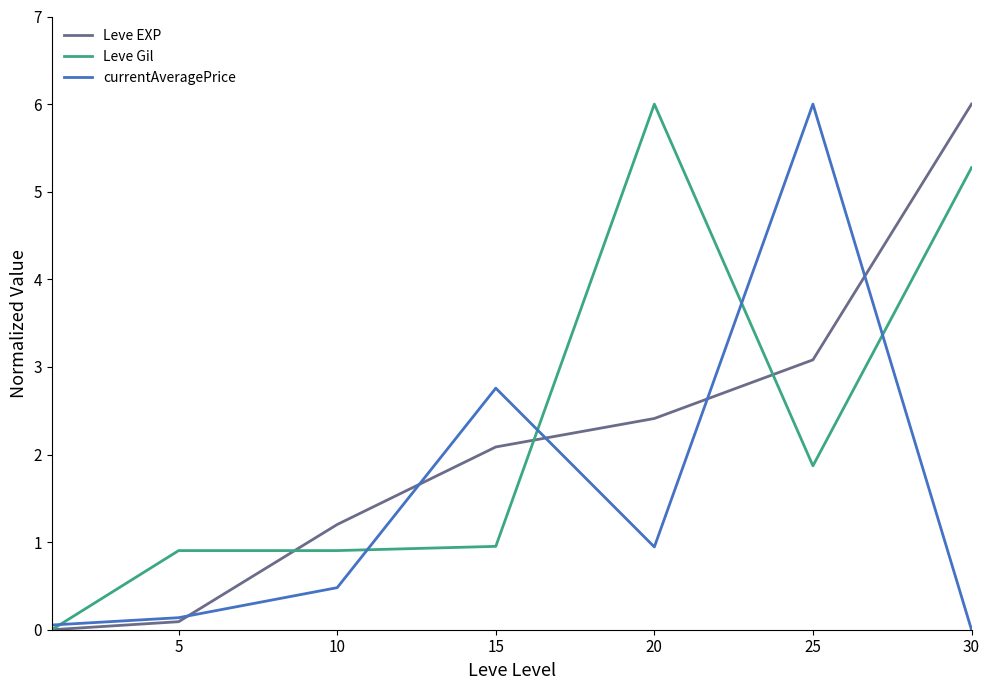

Does the chart have visible grid lines?

No